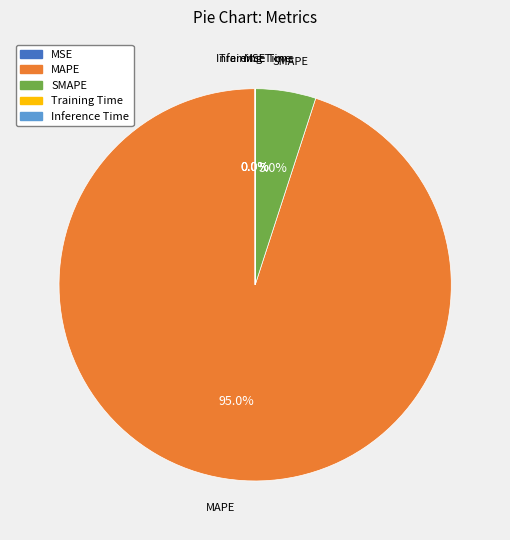

Between SMAPE and MAPE, which is larger?

MAPE